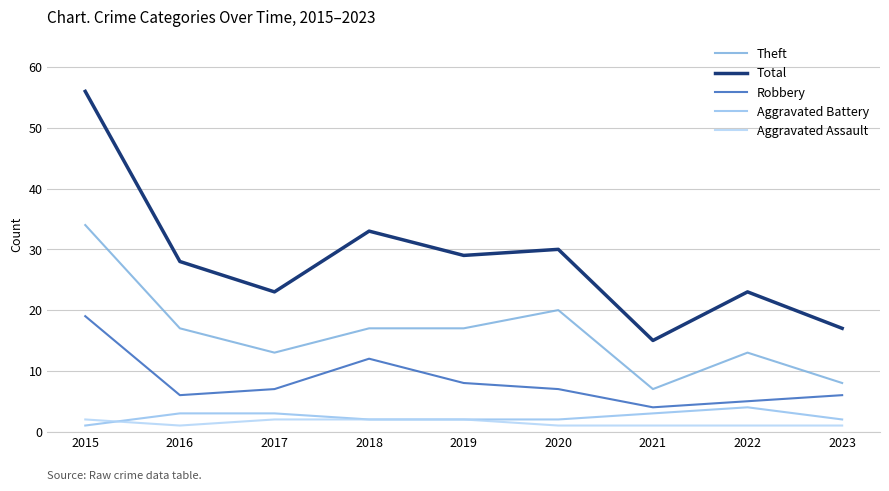

Is it true that Robbery equals 8 at 2019?

True